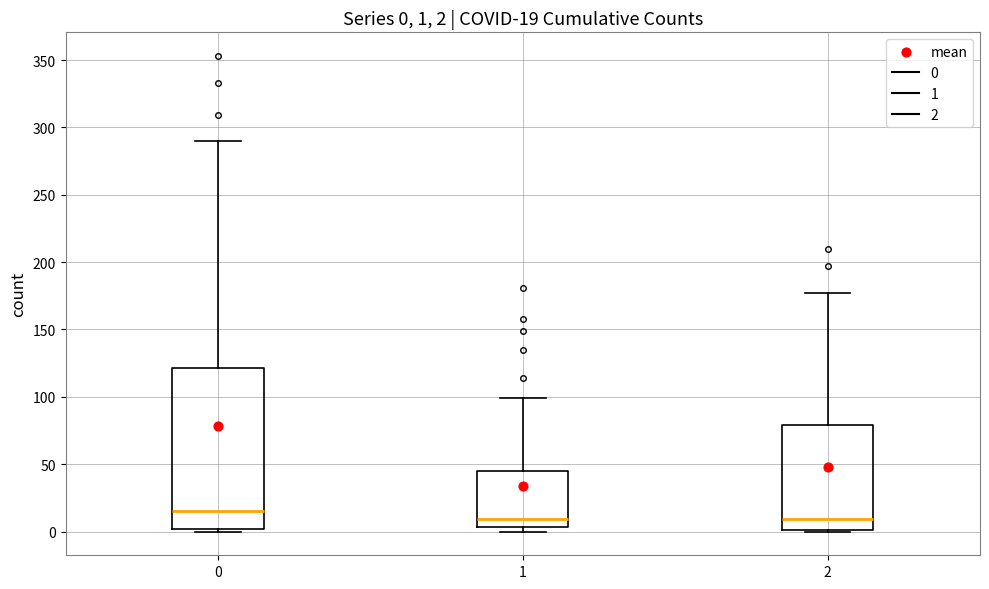

Which box is the tallest, from its lower edge to its upper edge?

0